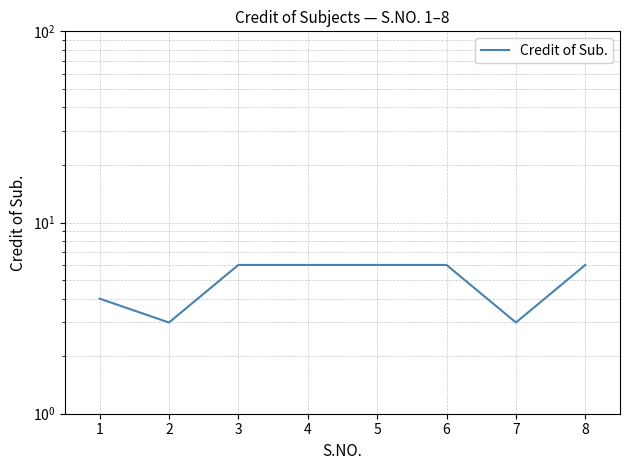

What is the value of the 8th point from the left?

6